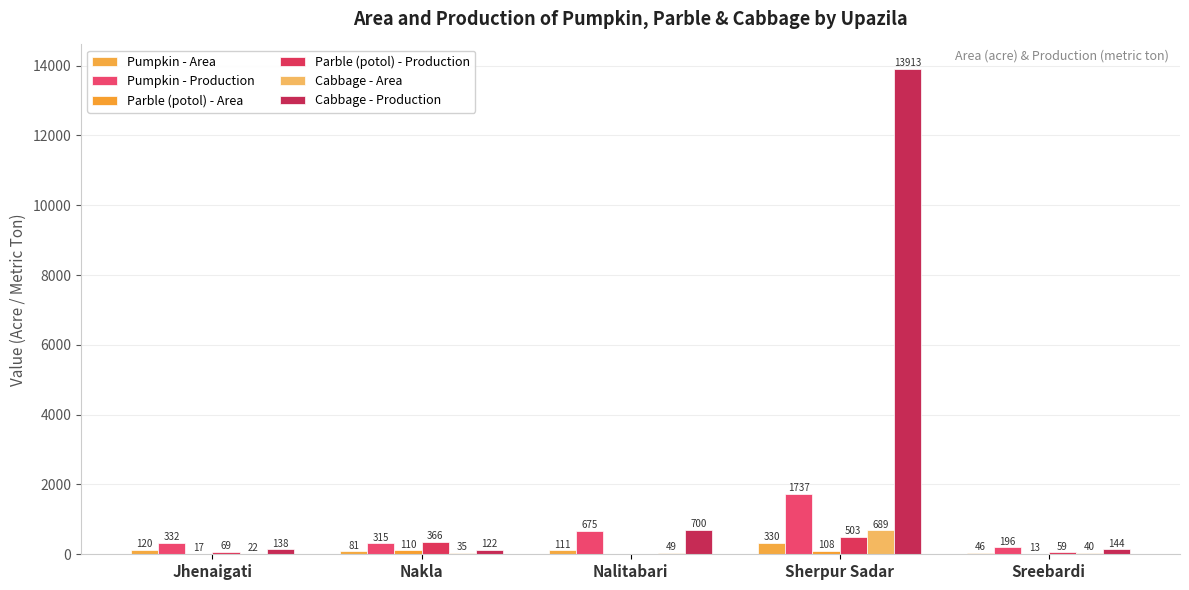

Reading left to right, list all the values displayed in this chart.

Pumpkin - Area: 120	81	111	330	46
Pumpkin - Production: 332	315	675	1737	196
Parble (potol) - Area: 17	110	0	108	13
Parble (potol) - Production: 69	366	0	503	59
Cabbage - Area: 22	35	49	689	40
Cabbage - Production: 138	122	700	13913	144